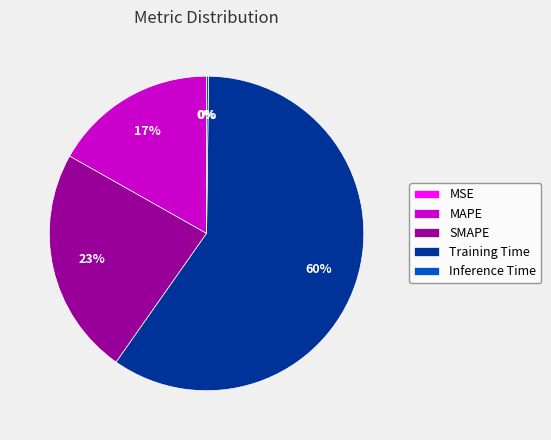

To the nearest percent, what portion does Training Time represent?

60%